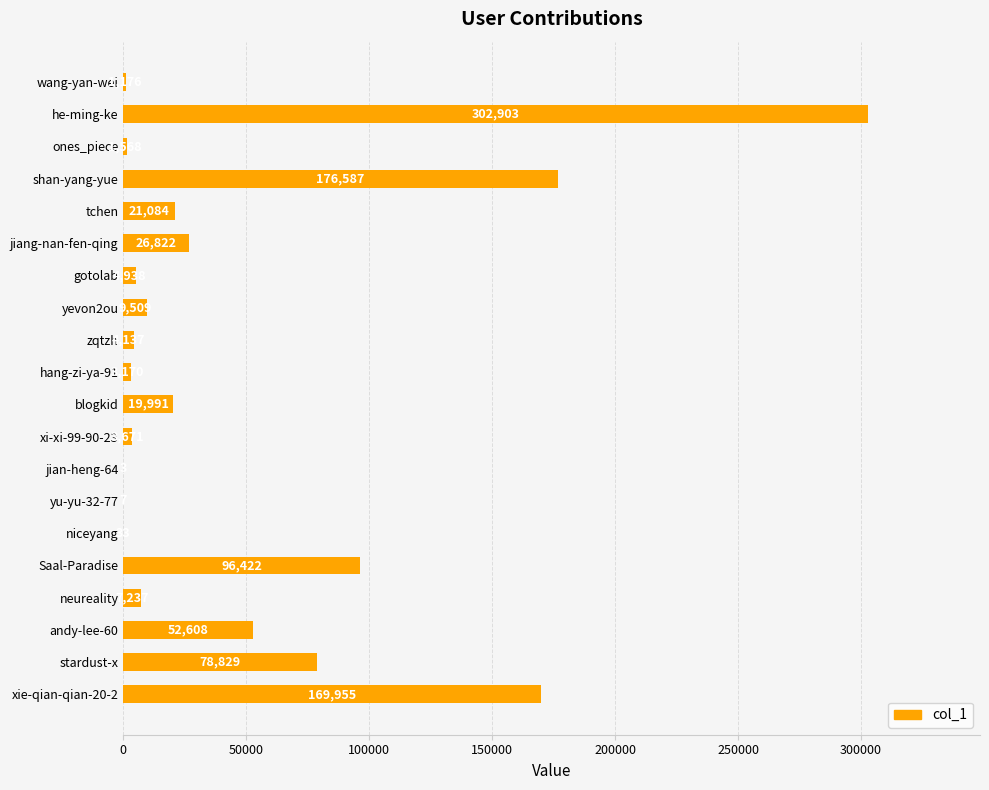

Which label corresponds to the largest value in the chart?

he-ming-ke